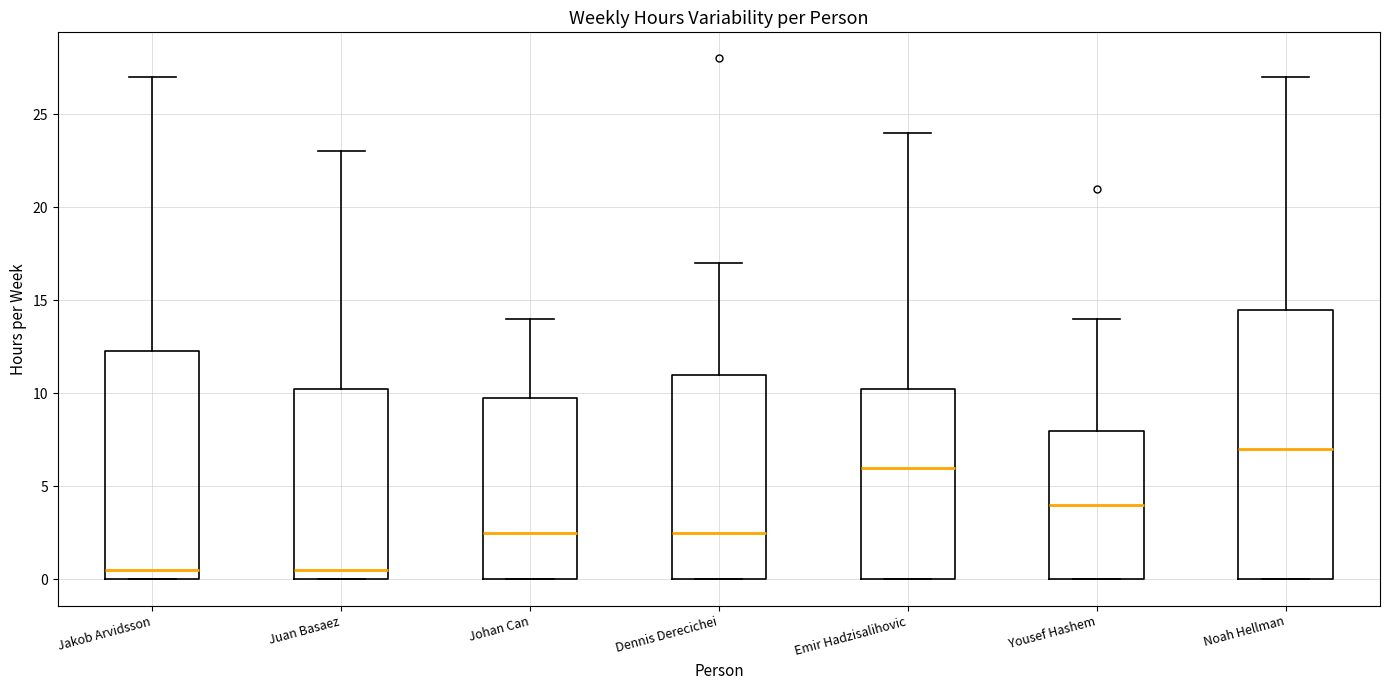

Where is the lower edge of the box for Dennis Derecichei on the y-axis? The values are not printed on the chart, so give them approximately, as read against the axis.

0.0